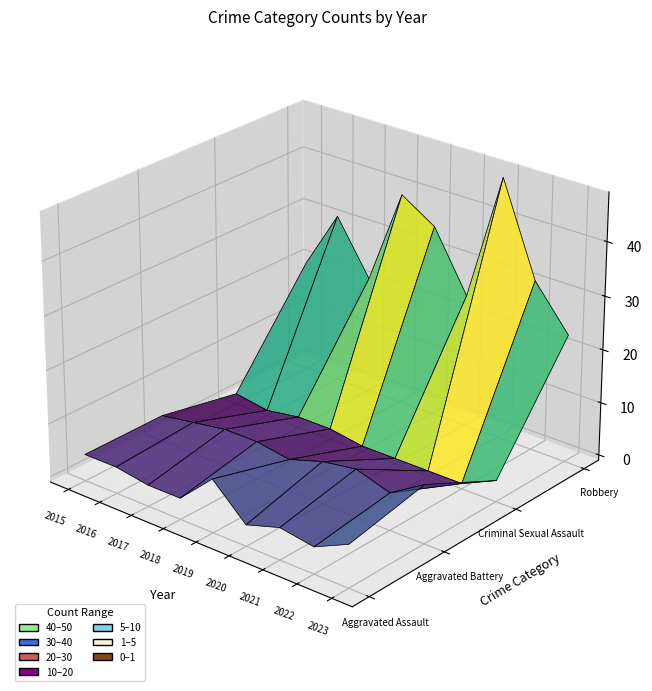

Reading left to right, list all the values displayed in this chart.

Aggravated Assault: 4	4	3	3	9	3	5	4	7
Aggravated Battery: 4	5	6	6	5	7	8	6	10
Criminal Sexual Assault: 1	0	1	1	0	0	0	0	3
Robbery: 20	31	21	39	35	24	48	31	23